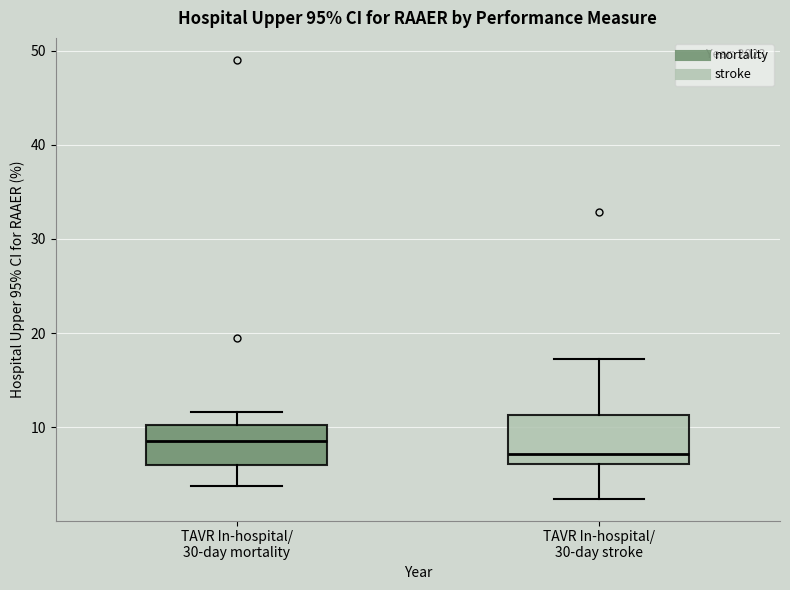

Which box has the highest median line?

TAVR In-hospital/ 30-day mortality